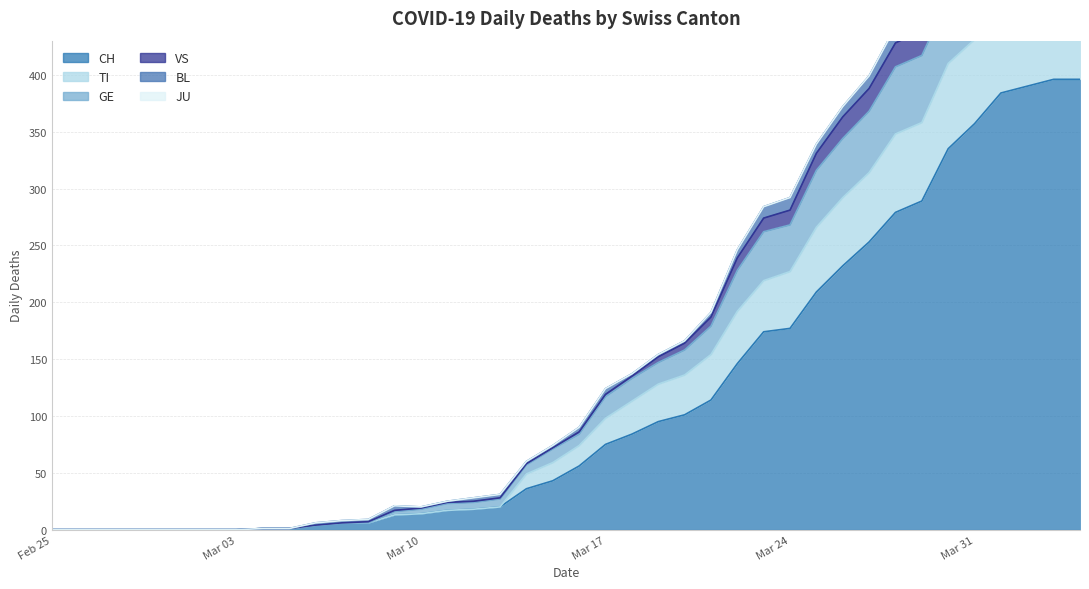

At how many categories does at least one series exceed 96?

19